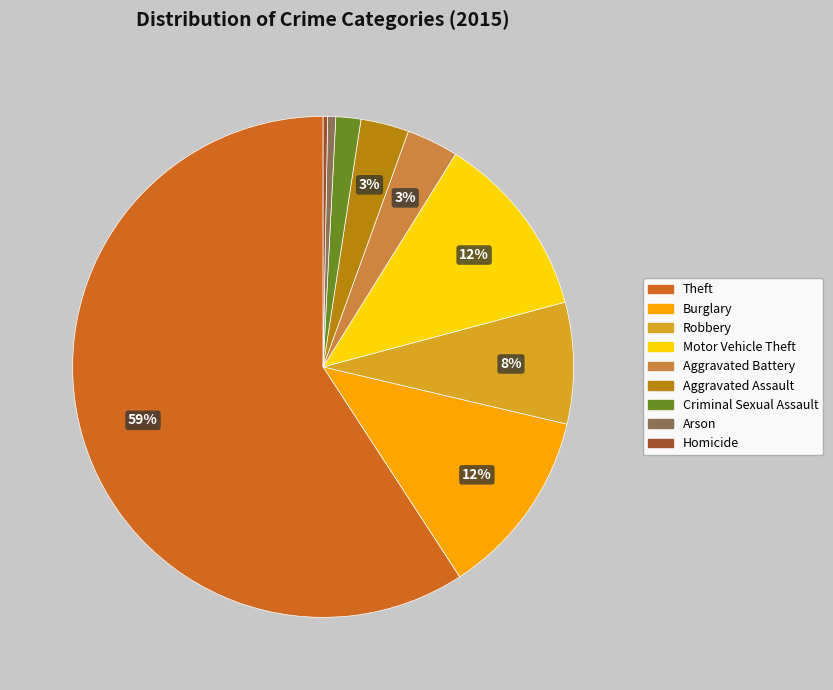

Which category has the biggest portion of the pie?

Theft